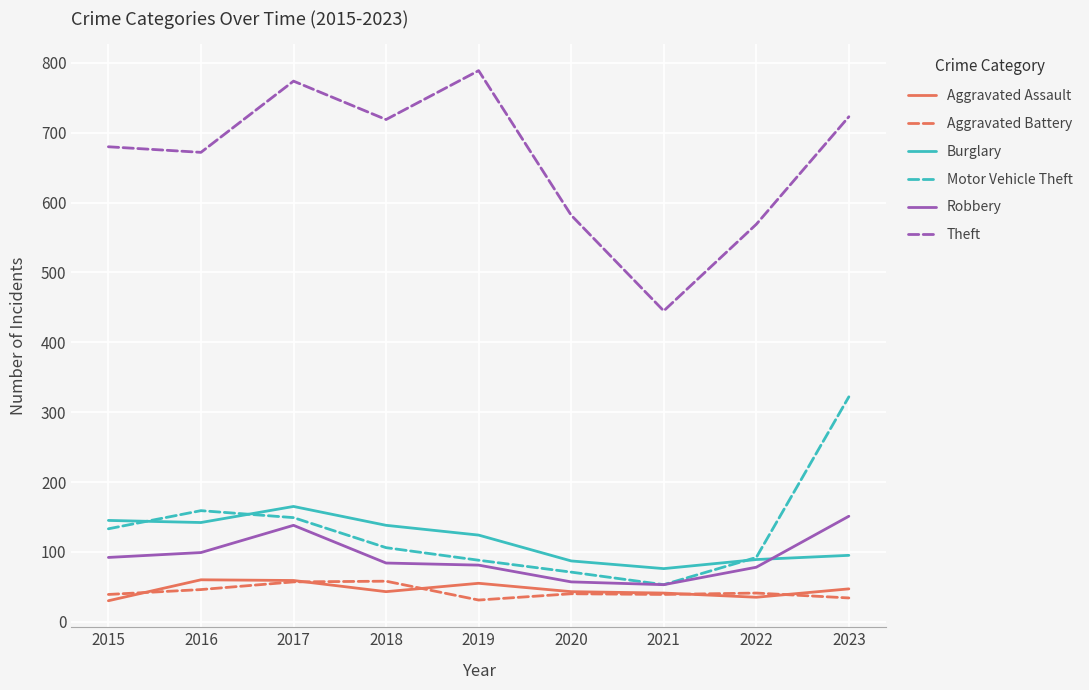

What is the smallest value displayed?

30